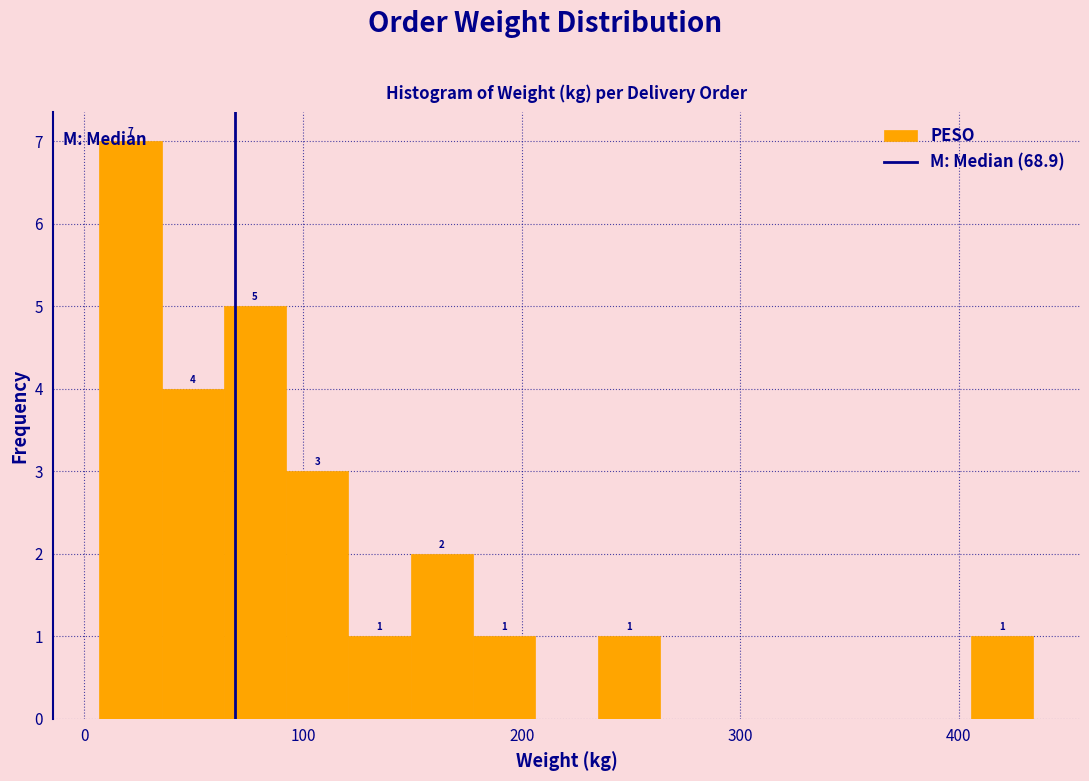

Read against the x-axis, roughly where is the centre of the tallest bar?

20